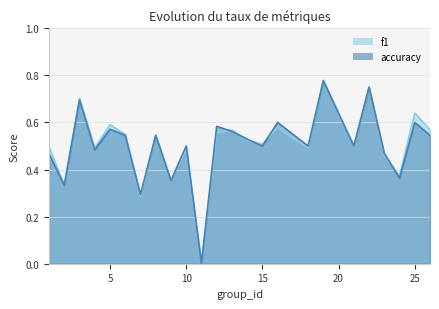

What is the highest value of the f1 series?

0.8